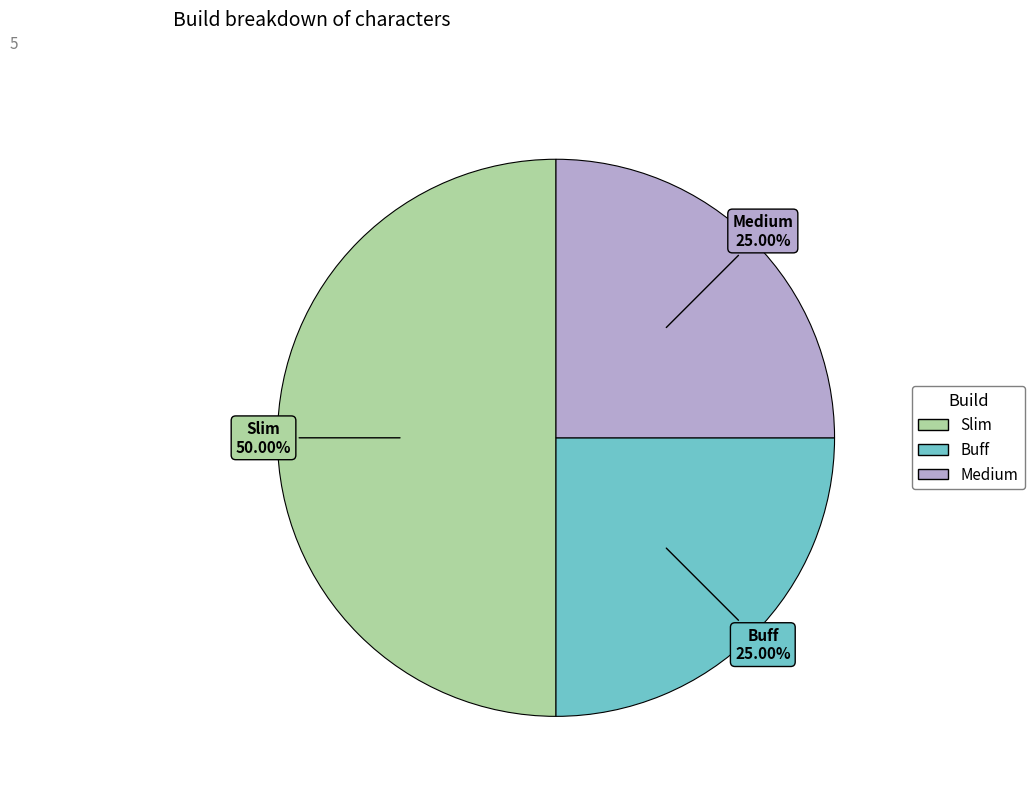

To the nearest percent, what percentage of the pie is Medium?

25%